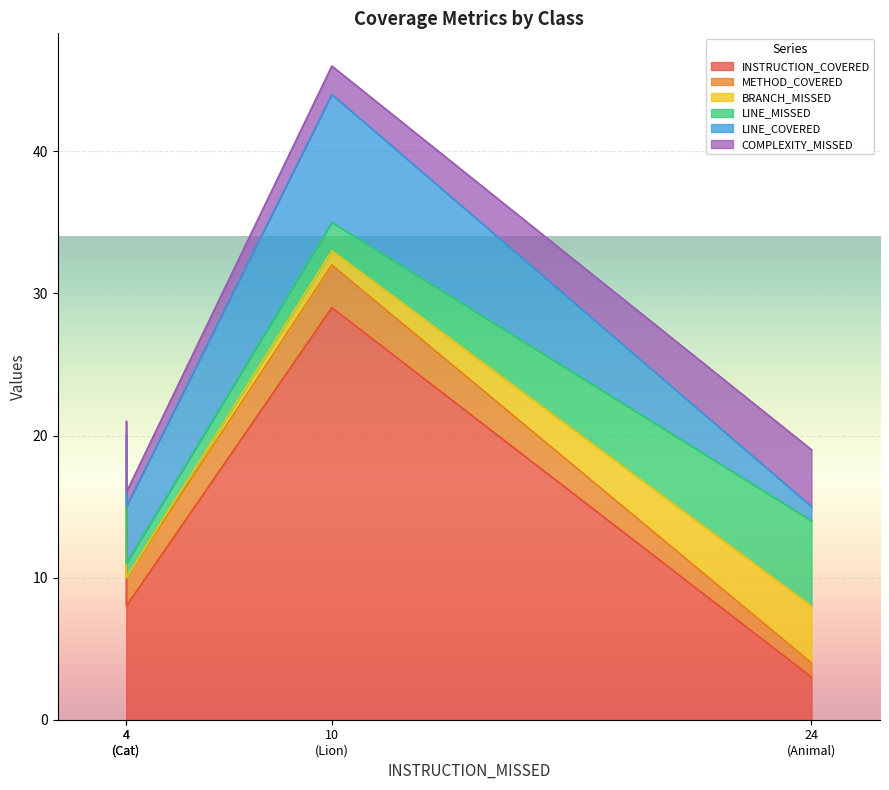

True or false: BRANCH_MISSED has more than 2 points higher than both neighbors.

False